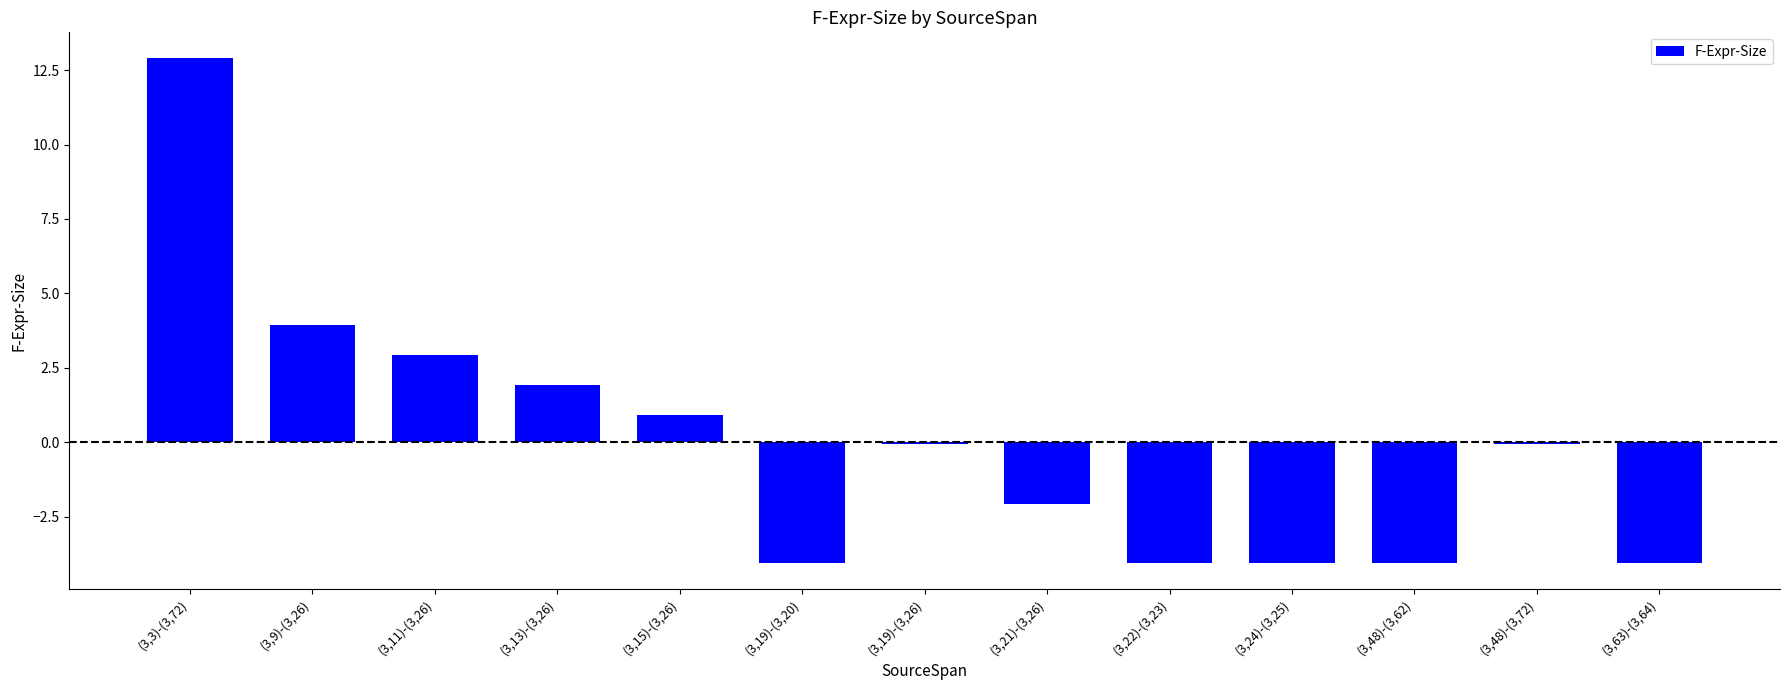

What is the maximum value shown in the chart?

12.9